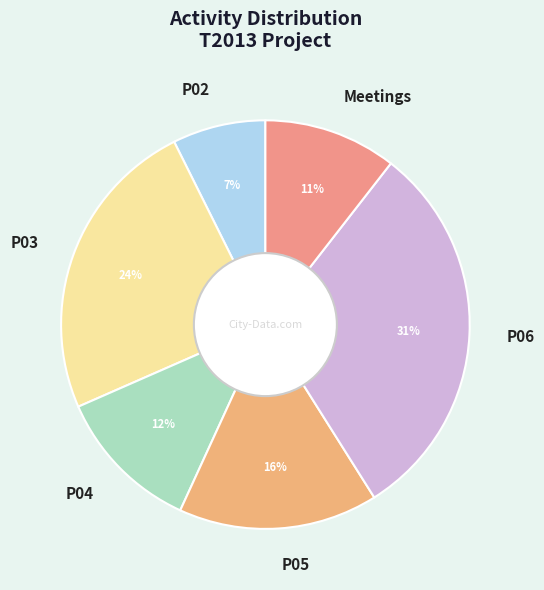

How many segments does this pie chart have?

6